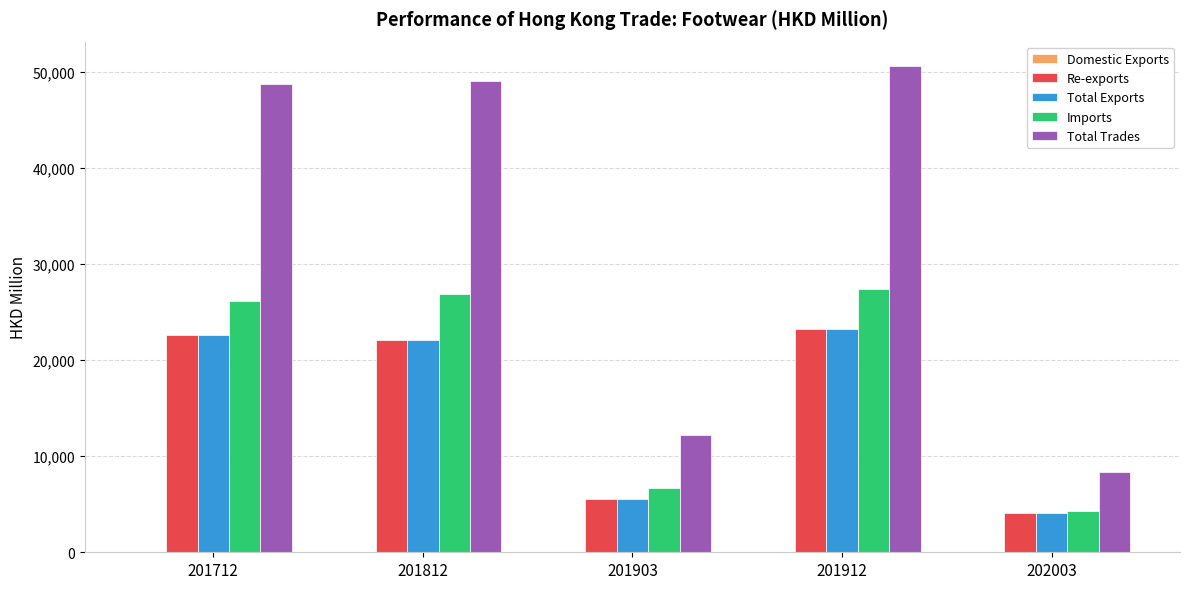

Which series has the largest total across all categories?

Total Trades